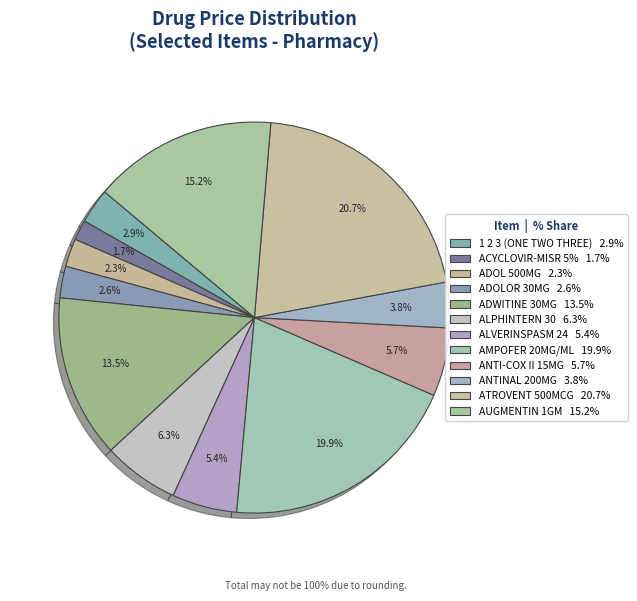

Which category has the smallest portion of the pie?

ACYCLOVIR-MISR 5%